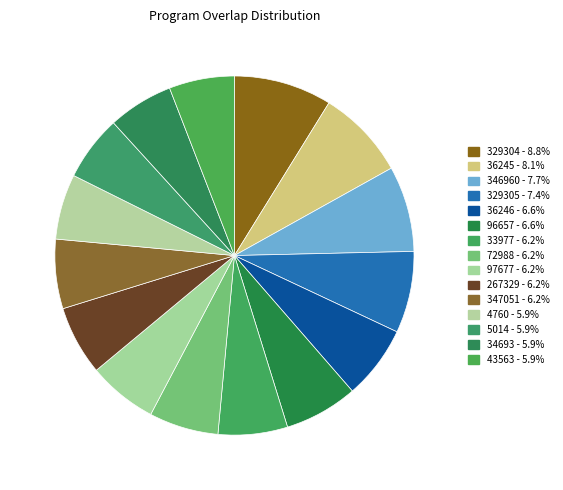

Which category has the biggest portion of the pie?

329304